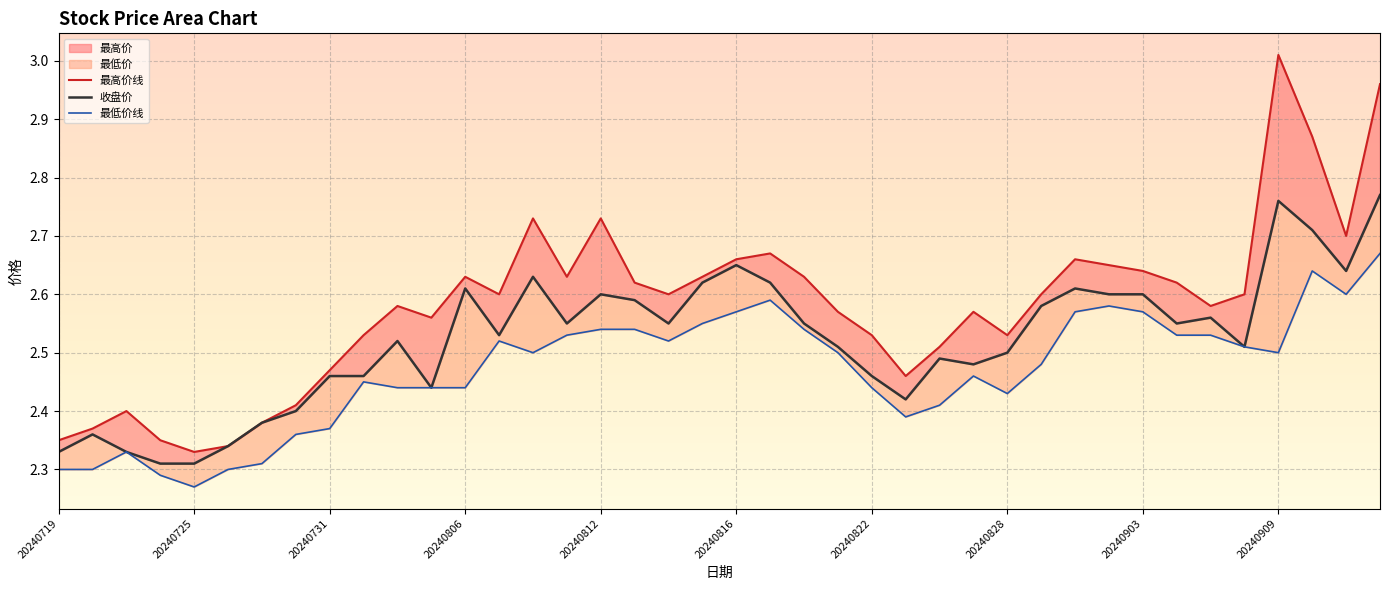

Reading left to right, extract all data points from this chart.

最高价线: 2.4	2.4	2.4	2.4	2.3	2.3	2.4	2.4	2.5	2.5	2.6	2.6	2.6	2.6	2.7	2.6	2.7	2.6	2.6	2.6	2.7	2.7	2.6	2.6	2.5	2.5	2.5	2.6	2.5	2.6	2.7	2.6	2.6	2.6	2.6	2.6	3.0	2.9	2.7	3.0
收盘价: 2.3	2.4	2.3	2.3	2.3	2.3	2.4	2.4	2.5	2.5	2.5	2.4	2.6	2.5	2.6	2.5	2.6	2.6	2.5	2.6	2.6	2.6	2.5	2.5	2.5	2.4	2.5	2.5	2.5	2.6	2.6	2.6	2.6	2.5	2.6	2.5	2.8	2.7	2.6	2.8
最低价线: 2.3	2.3	2.3	2.3	2.3	2.3	2.3	2.4	2.4	2.5	2.4	2.4	2.4	2.5	2.5	2.5	2.5	2.5	2.5	2.5	2.6	2.6	2.5	2.5	2.4	2.4	2.4	2.5	2.4	2.5	2.6	2.6	2.6	2.5	2.5	2.5	2.5	2.6	2.6	2.7